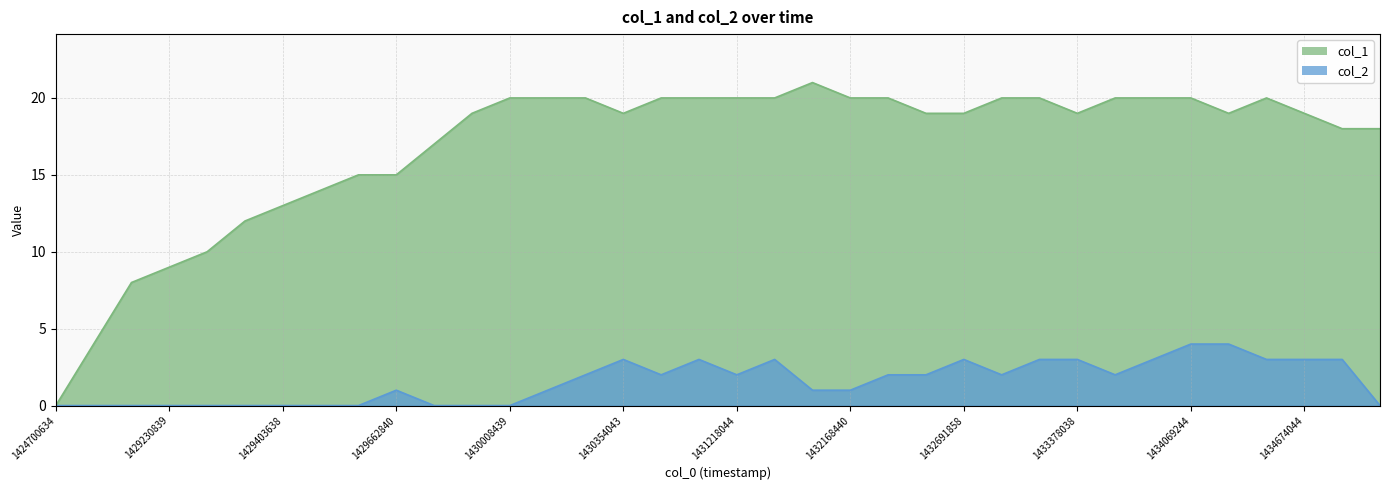

What is the sum of the col_2 values at 1430094842 and 1433464437?

3